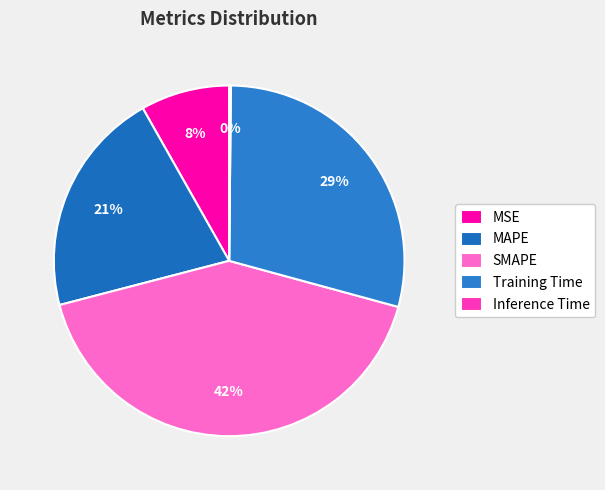

The MSE slice represents 8% of the pie. True or false?

True